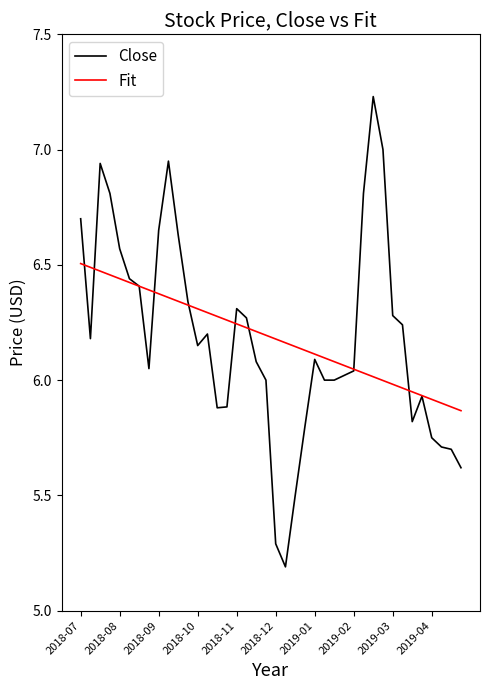

Which series has the widest spread of values?

Close